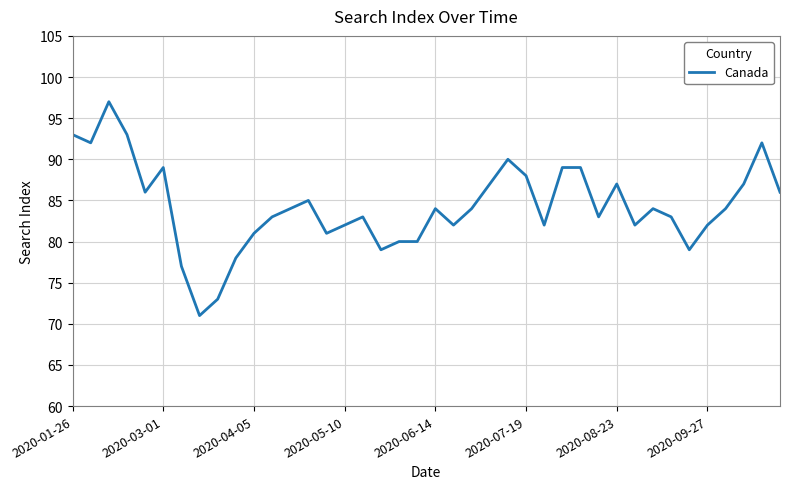

What is the minimum value shown in the chart?

71